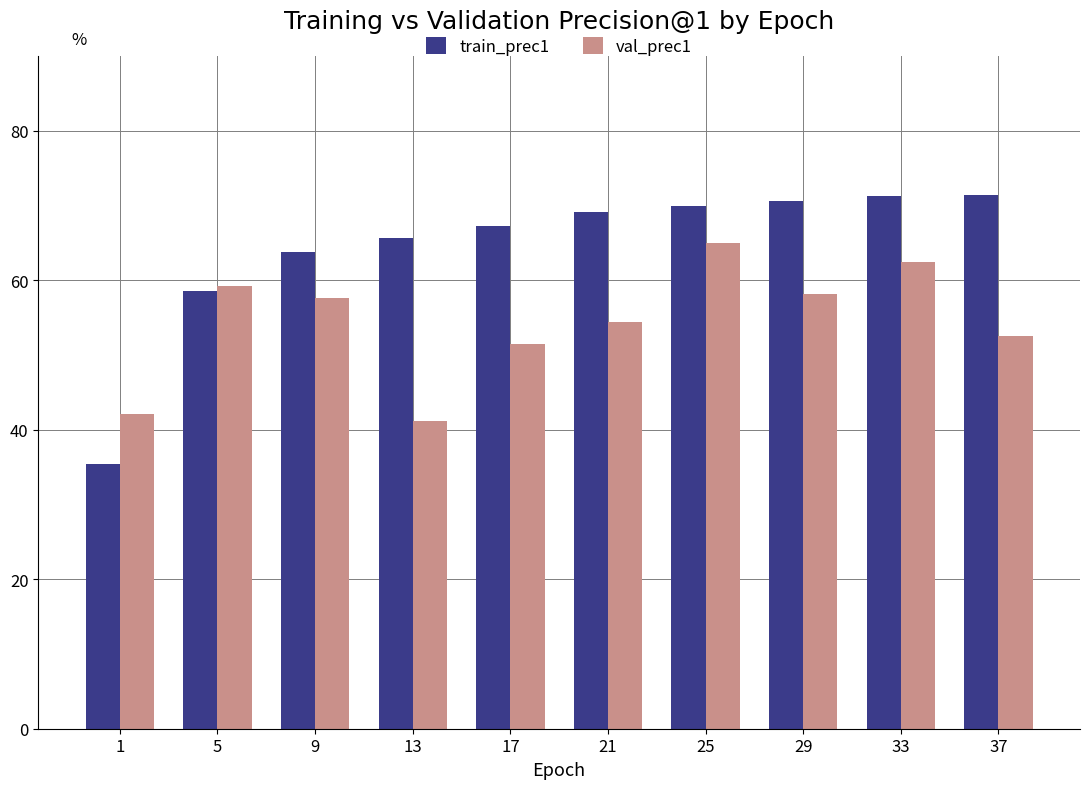

What is the value of the val_prec1 bar at the 2nd from the left?

59.2